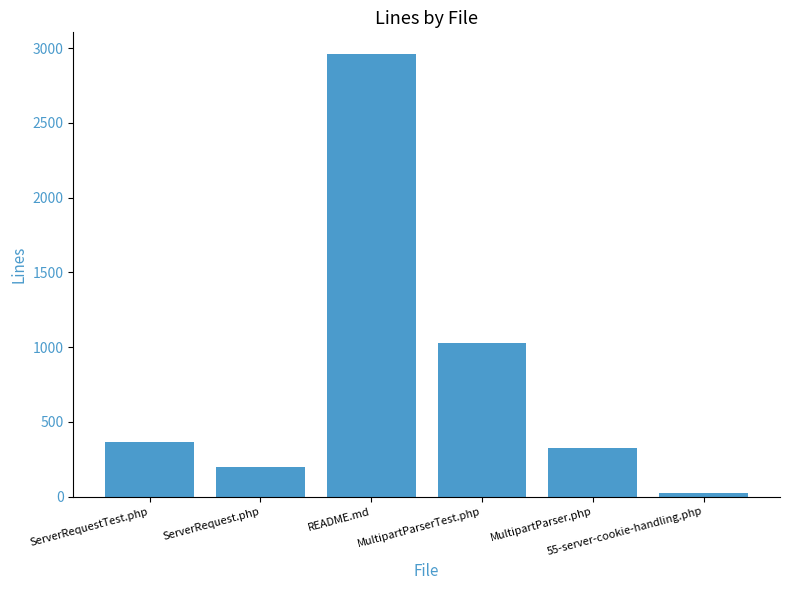

Rank the categories by value from highest to lowest.

README.md, MultipartParserTest.php, ServerRequestTest.php, MultipartParser.php, ServerRequest.php, 55-server-cookie-handling.php